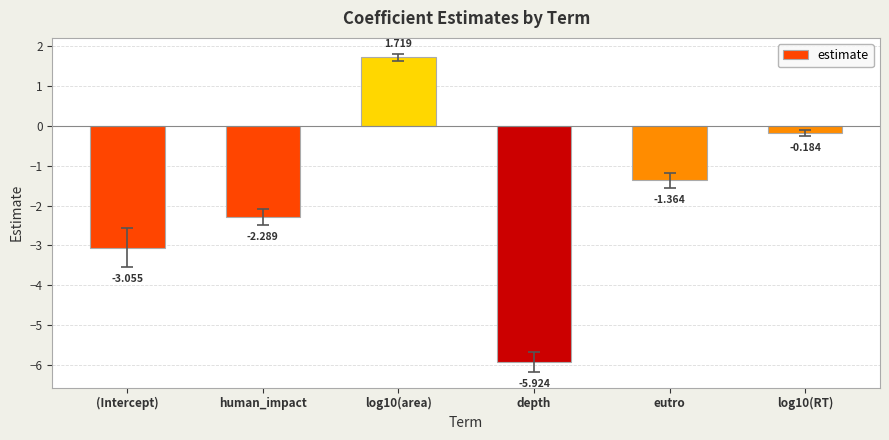

At which label does the data first exceed -1?

log10(area)